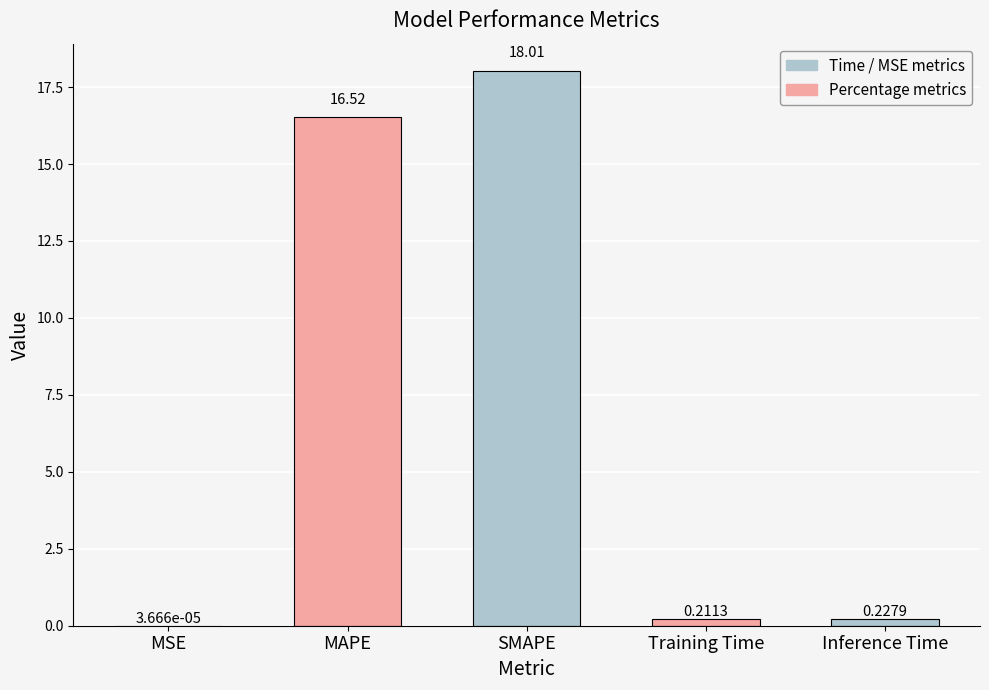

What is the change in value from MSE to Inference Time?

+0.2